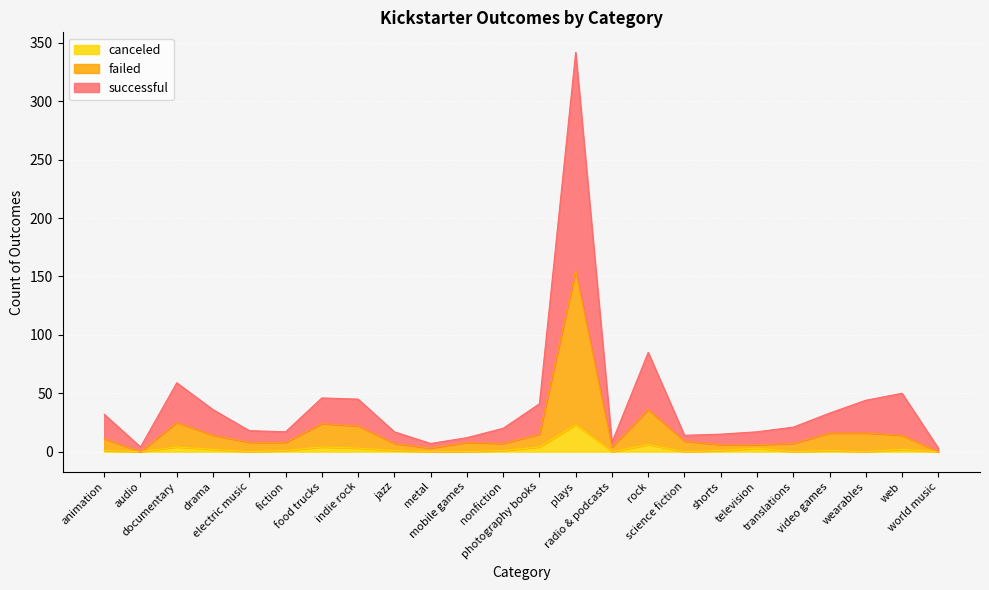

Where does the successful series first go above 21?

animation